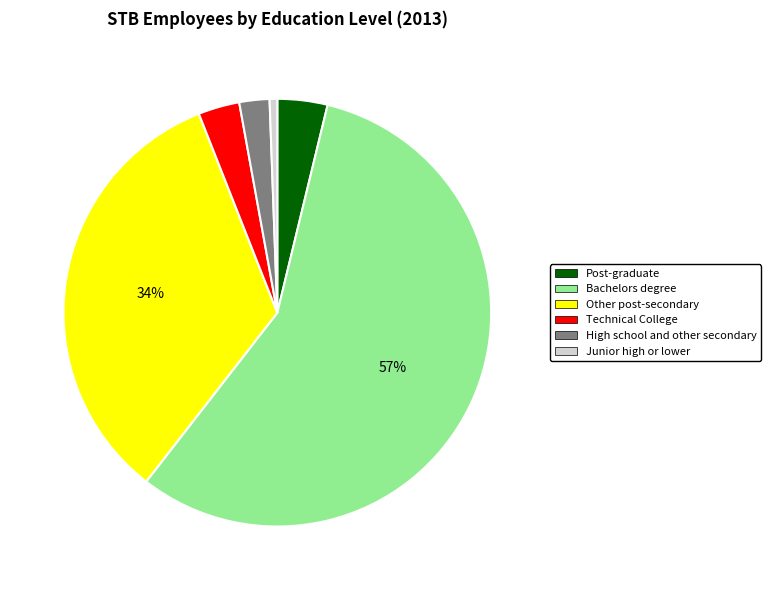

To the nearest percent, what is the average slice percentage?

17%